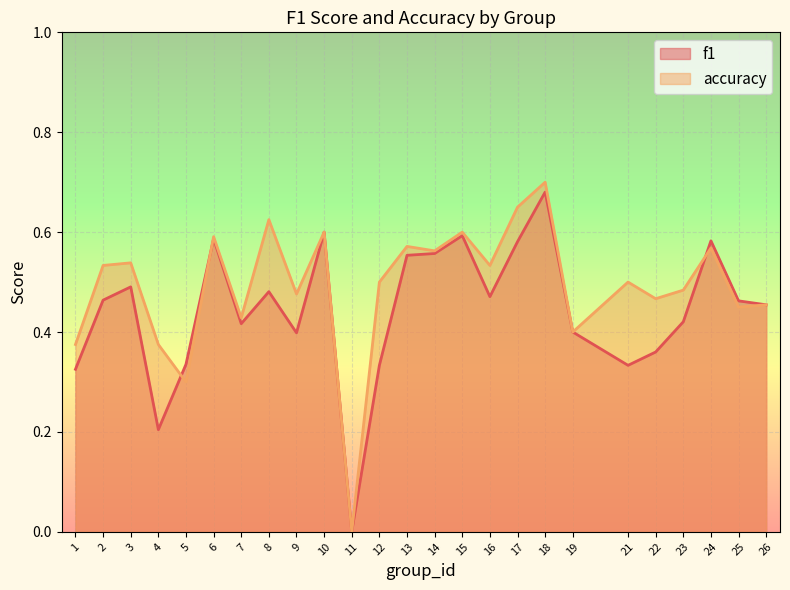

At which label is f1 closest to 0?

11